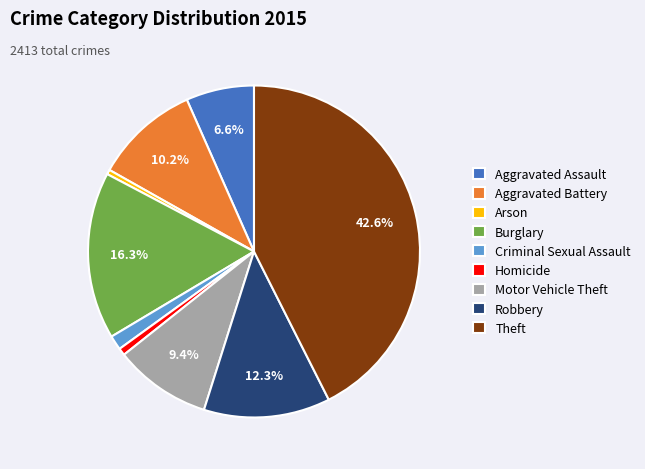

How many segments does this pie chart have?

9